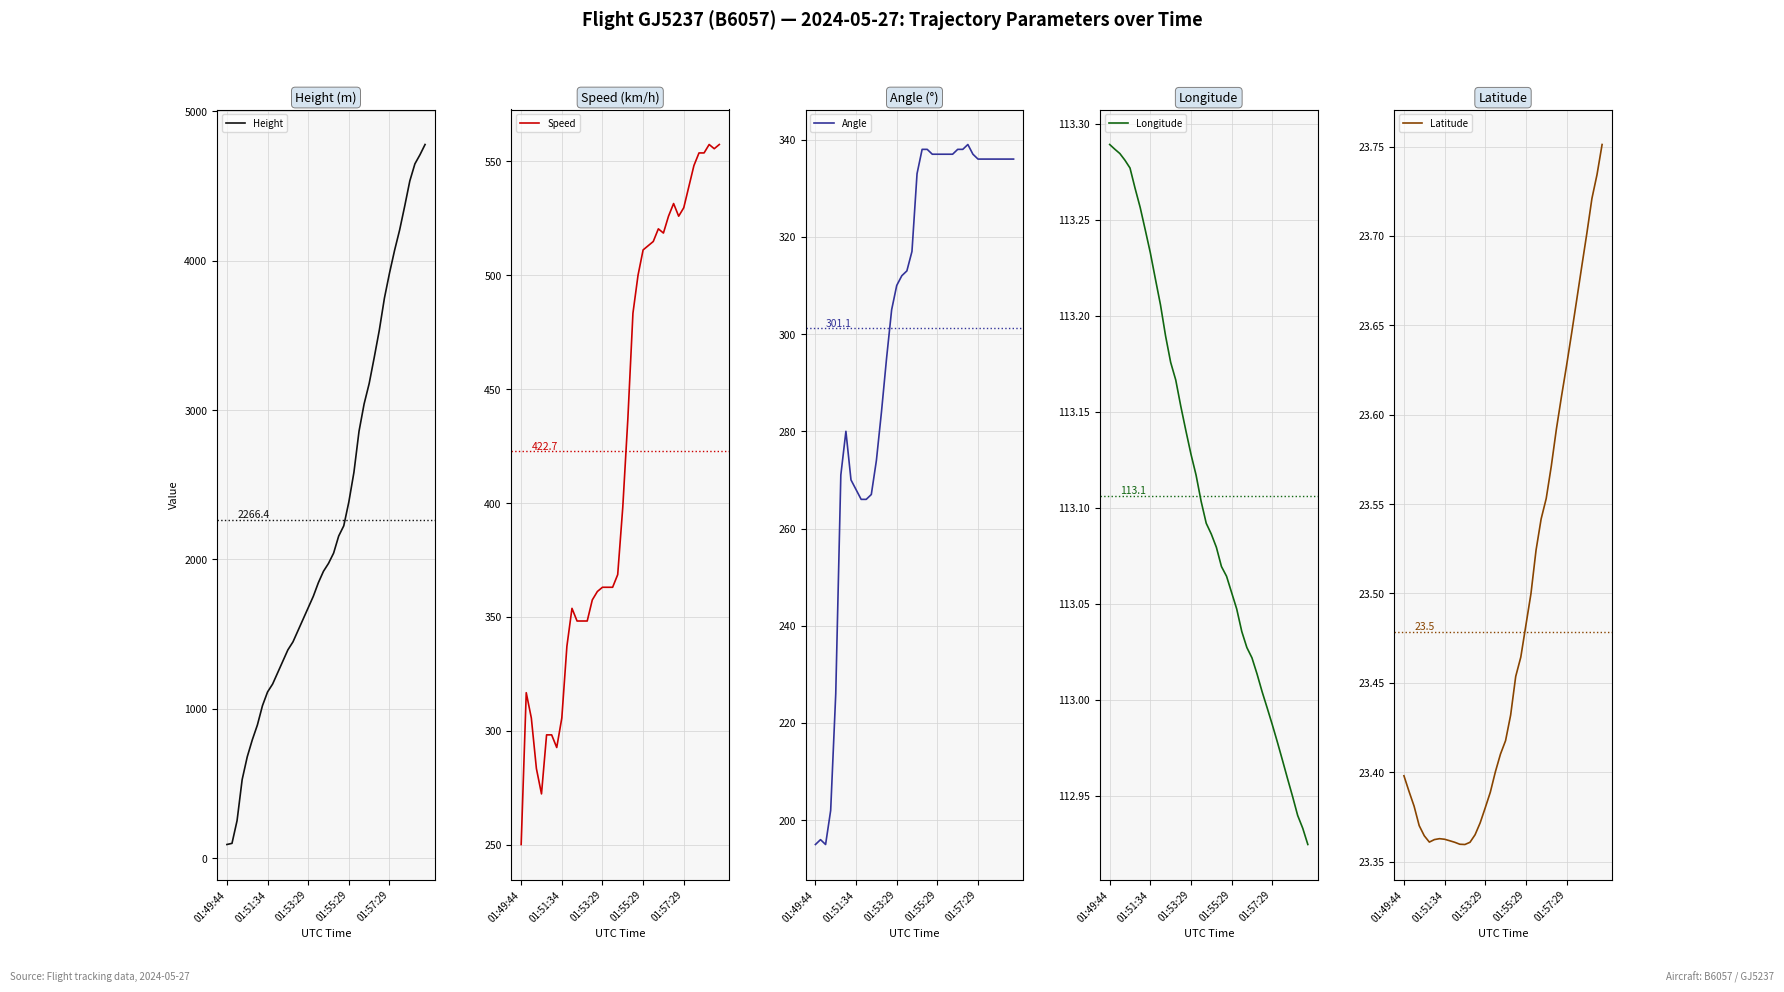

At how many categories does at least one series exceed 1125?

31